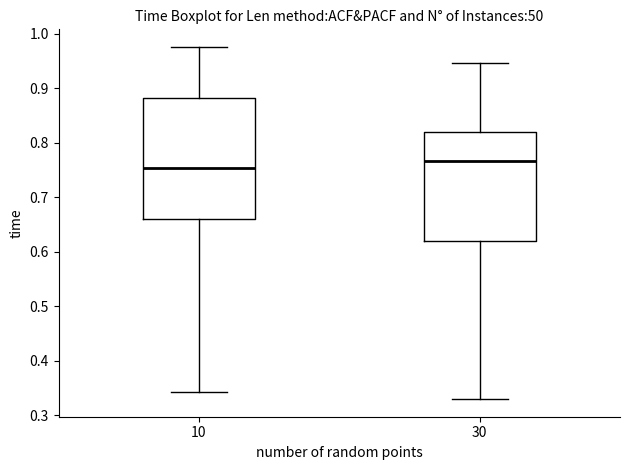

Which box is the tallest, from its lower edge to its upper edge?

10